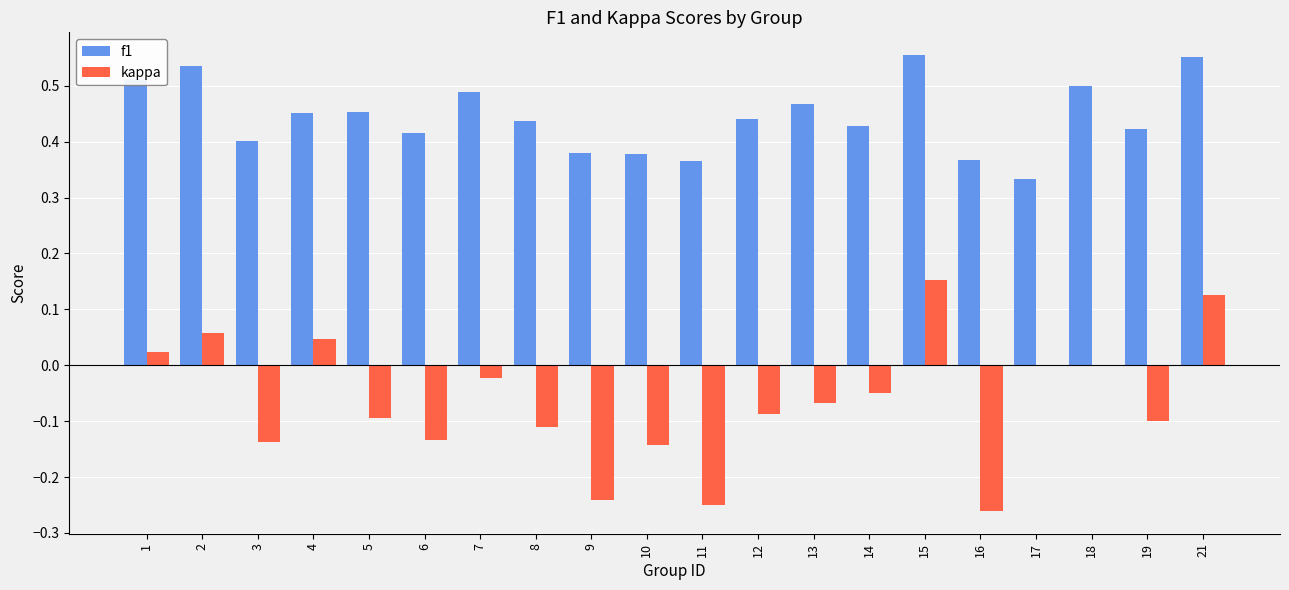

The value of f1 at 17 is 0.2. True or false?

False